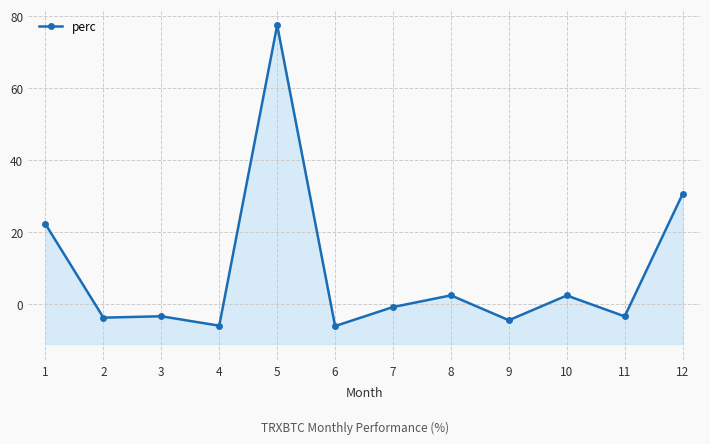

What is the value of the 8th point from the left?

2.3